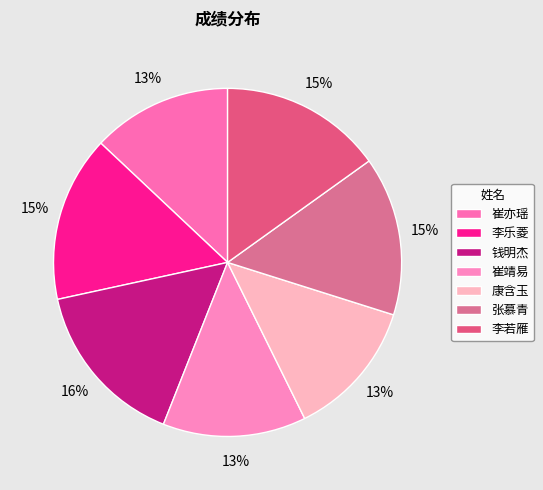

The 李乐菱 slice represents 15% of the pie. True or false?

True